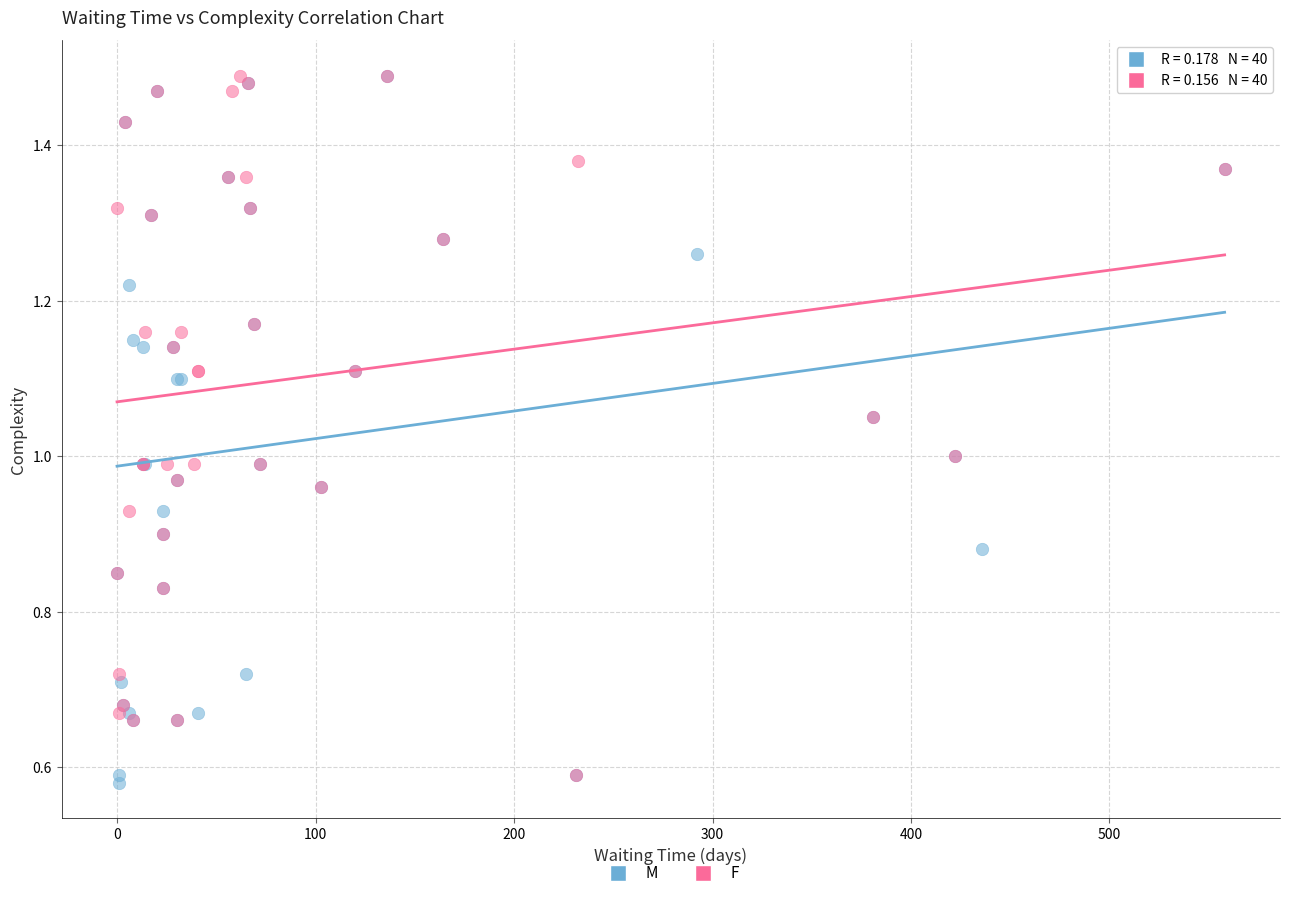

What are all the series names shown in the legend?

M, F